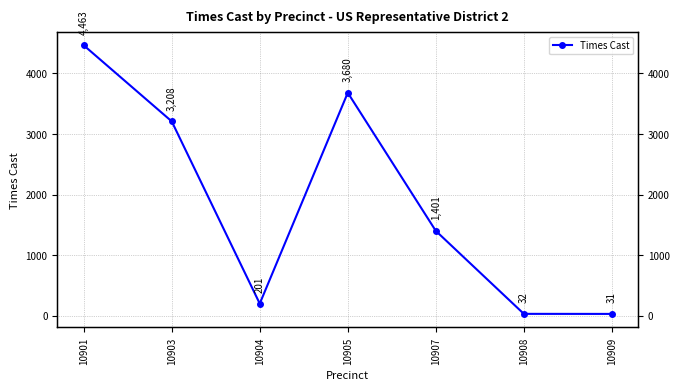

How many values are below 1401?

3